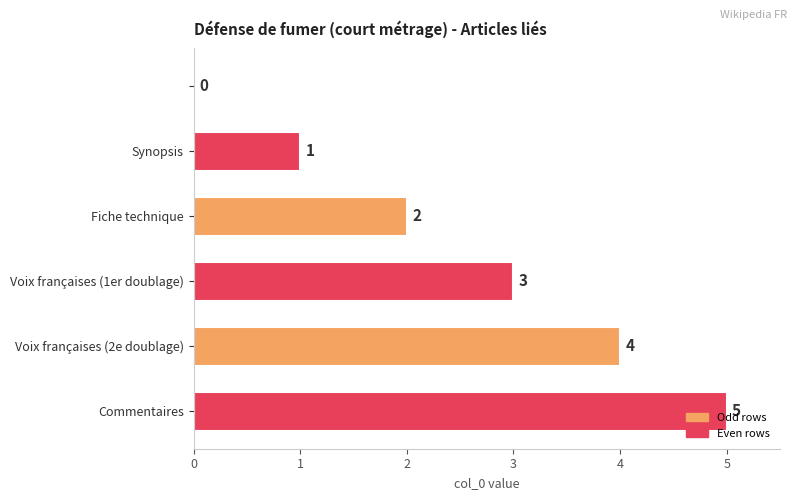

What is the greatest value displayed?

5